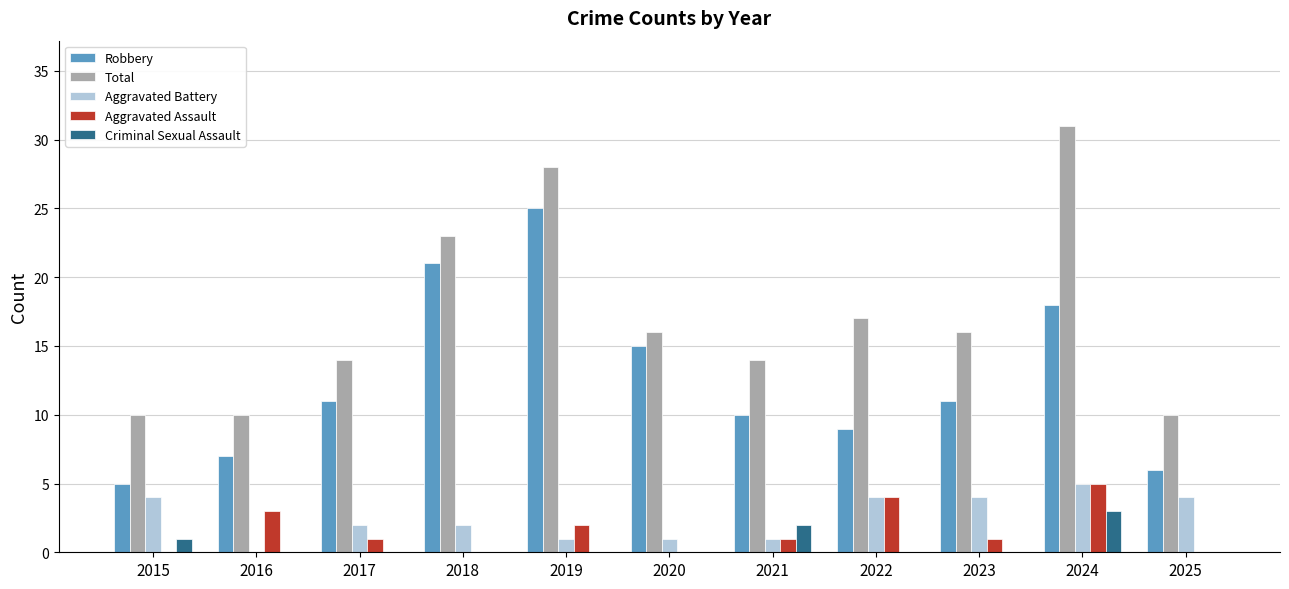

What is the sum of the Robbery values at 2024 and 2025?

24